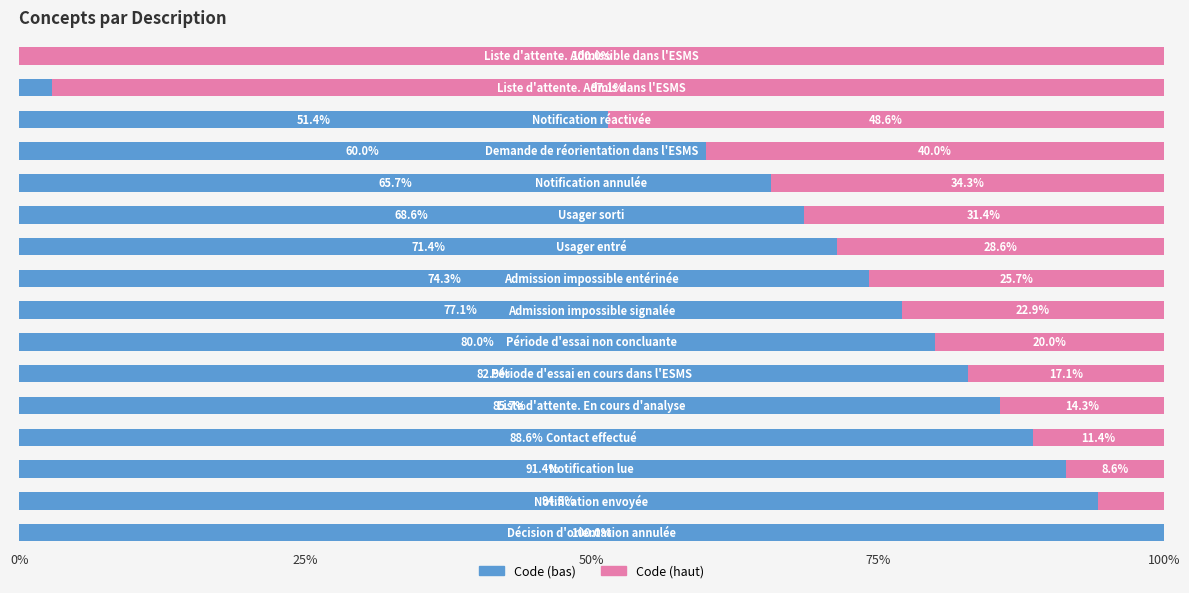

What is the sum of all Code (bas) values?

1094.3